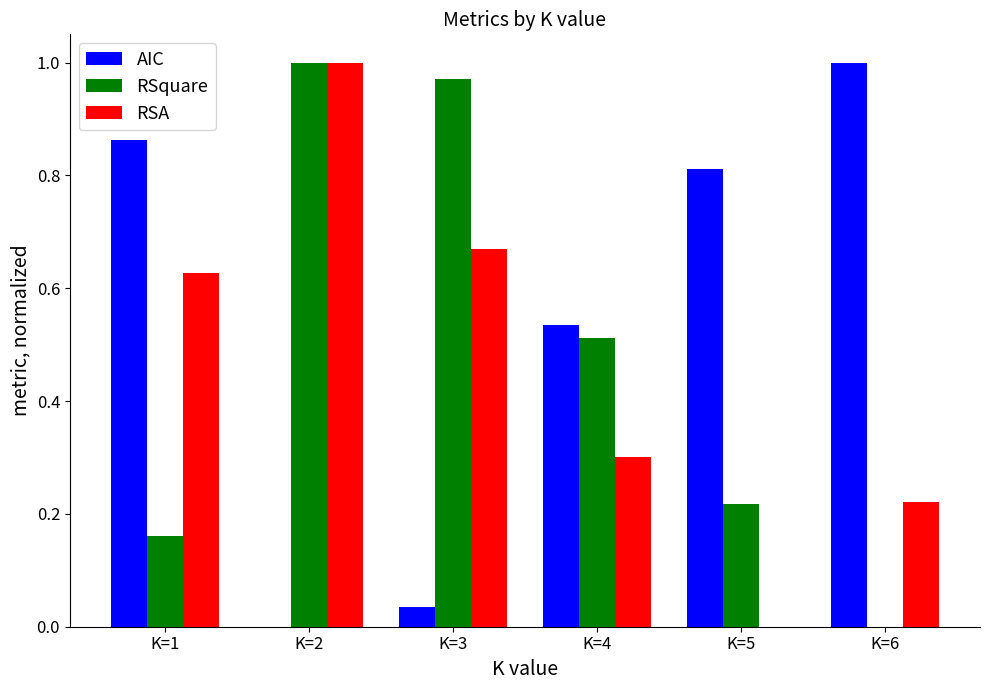

Which series changed the most between K=1 and K=6?

RSA